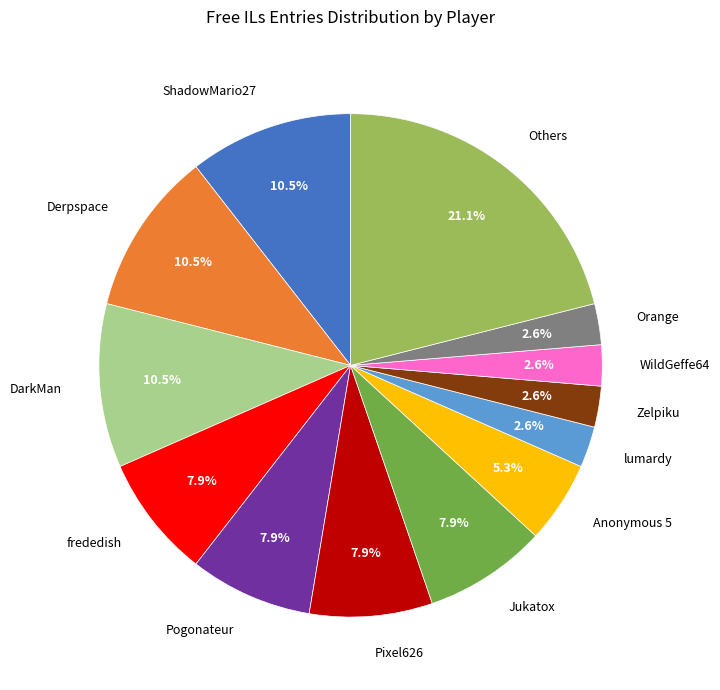

Which slice is the largest?

Others